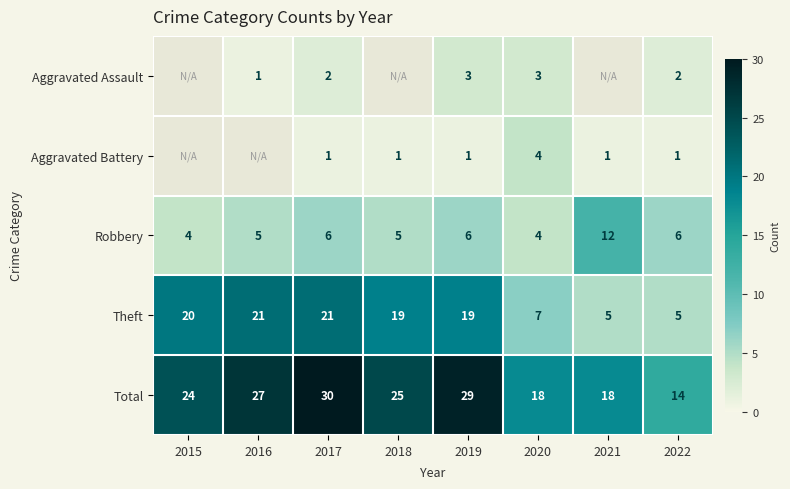

Rank the series at 2022 from highest to lowest value.

Total, Robbery, Theft, Aggravated Assault, Aggravated Battery